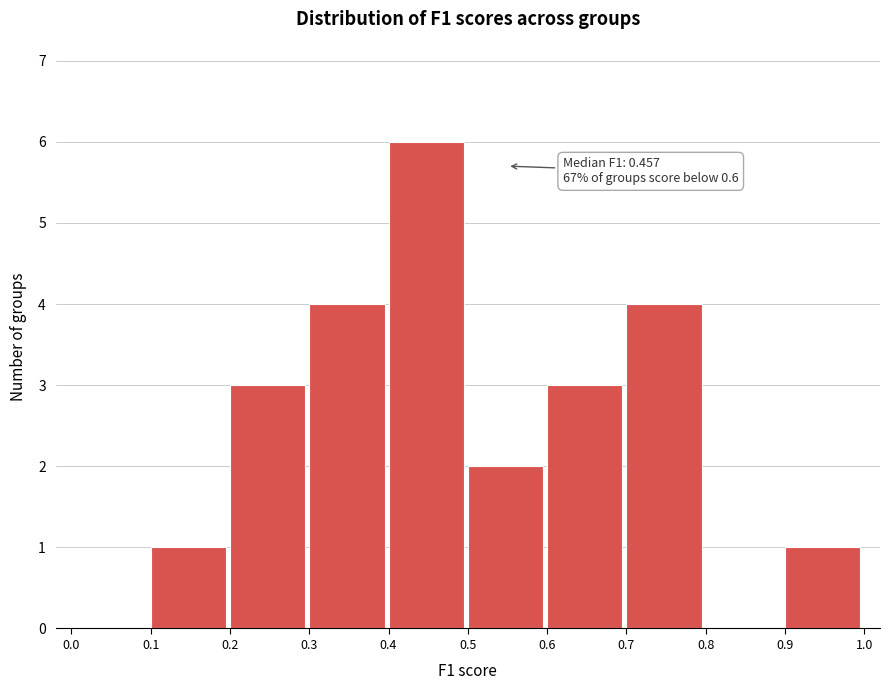

Which range on the x-axis has the tallest bar?

0.4 to 0.5